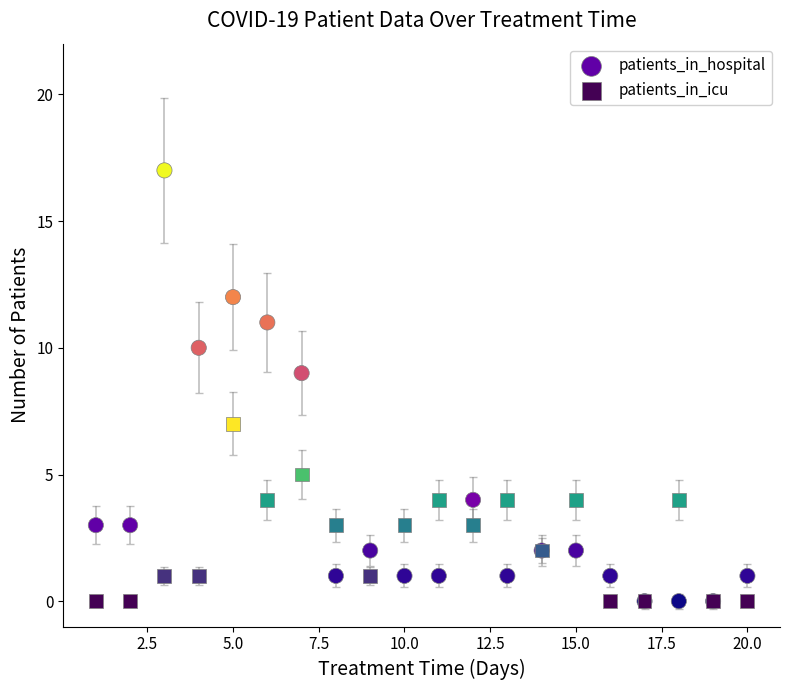

Which series contains the highest Y value?

patients_in_hospital